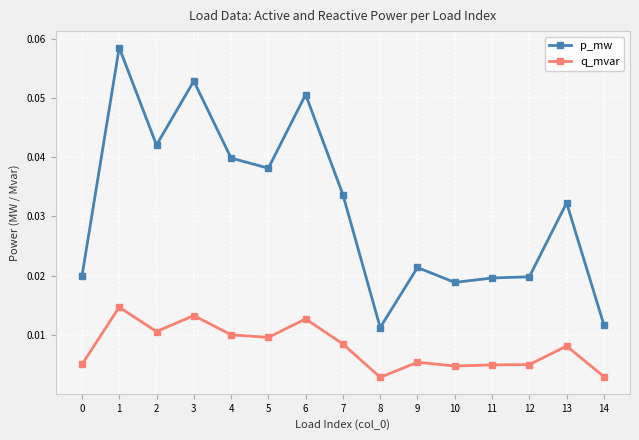

What is the sum of all p_mw values?

0.5